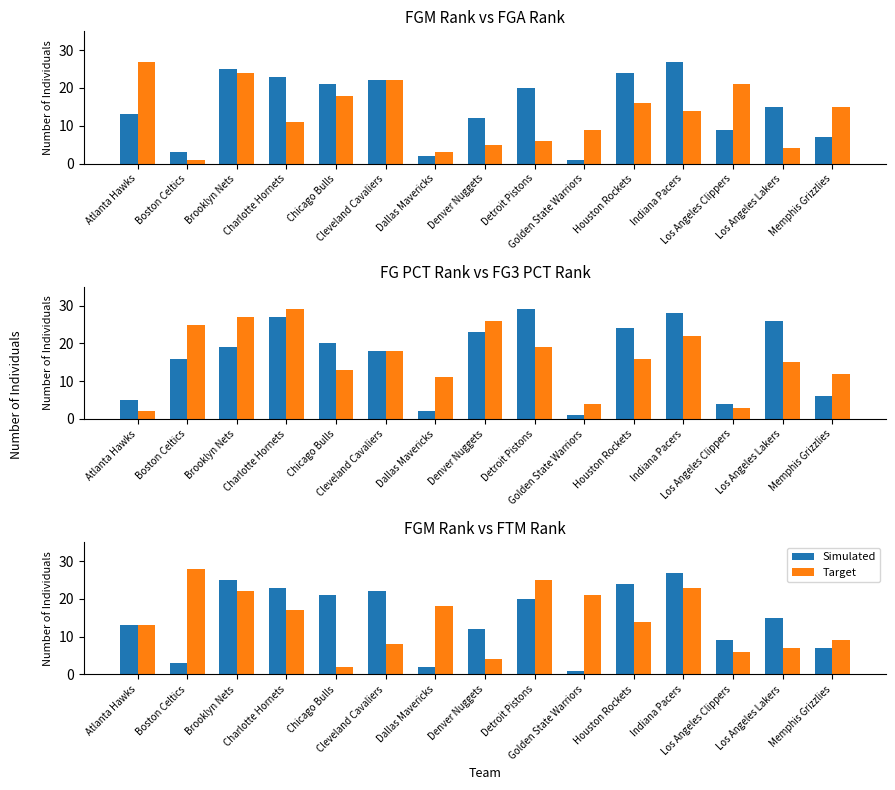

What is the value of the Target bar at the 7th from the left?

18